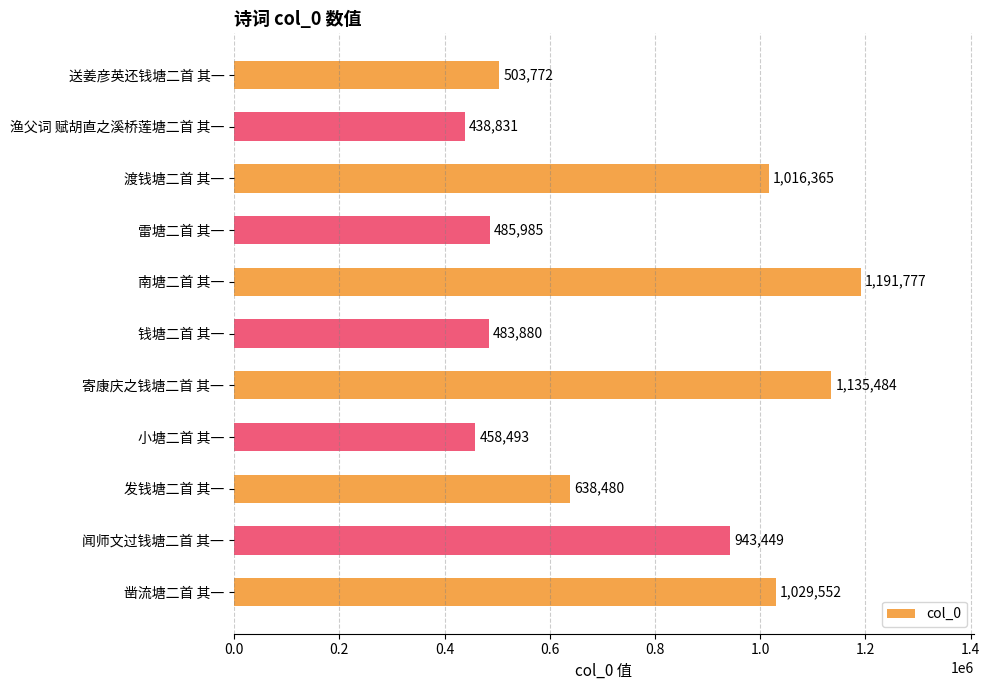

What is the average value?

756915